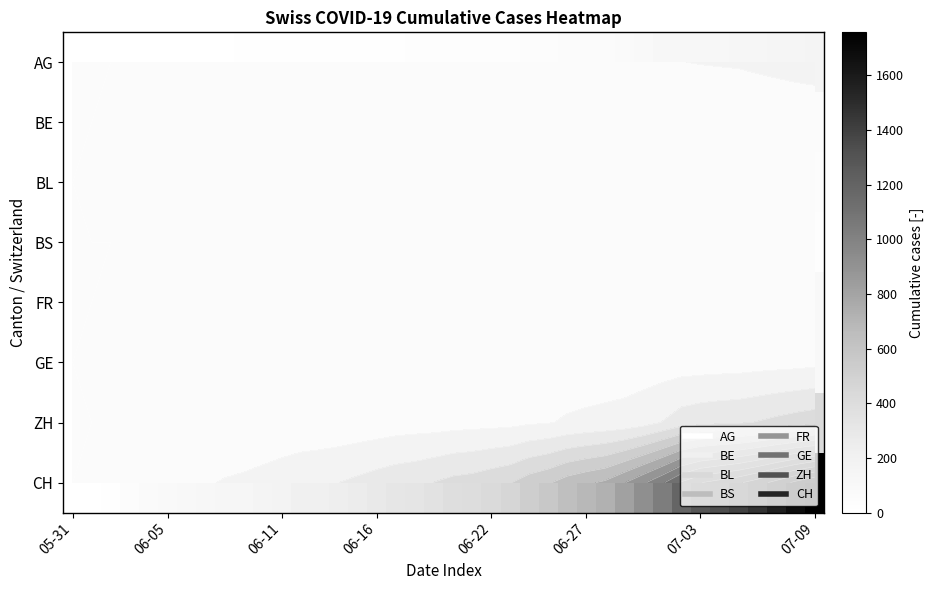

What is the spread (max minus min) of values at 07-09?

1736